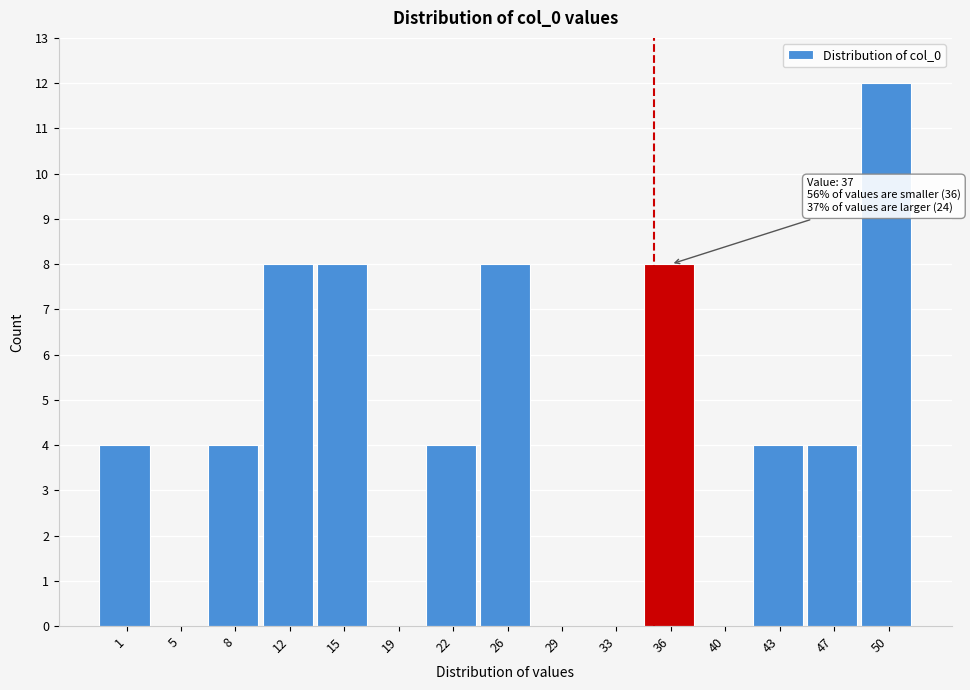

Reading left to right, list all the values displayed in this chart.

1=4	5=0	8=4	12=8	15=8	19=0	22=4	26=8	29=0	33=0	36=8	40=0	43=4	47=4	50=12